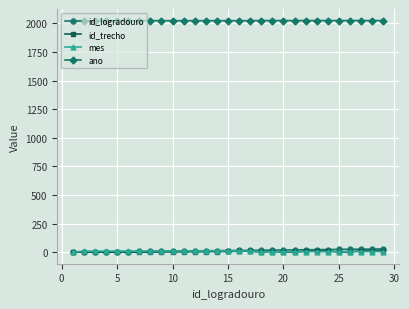

True or false: id_trecho and ano cross at least once.

False